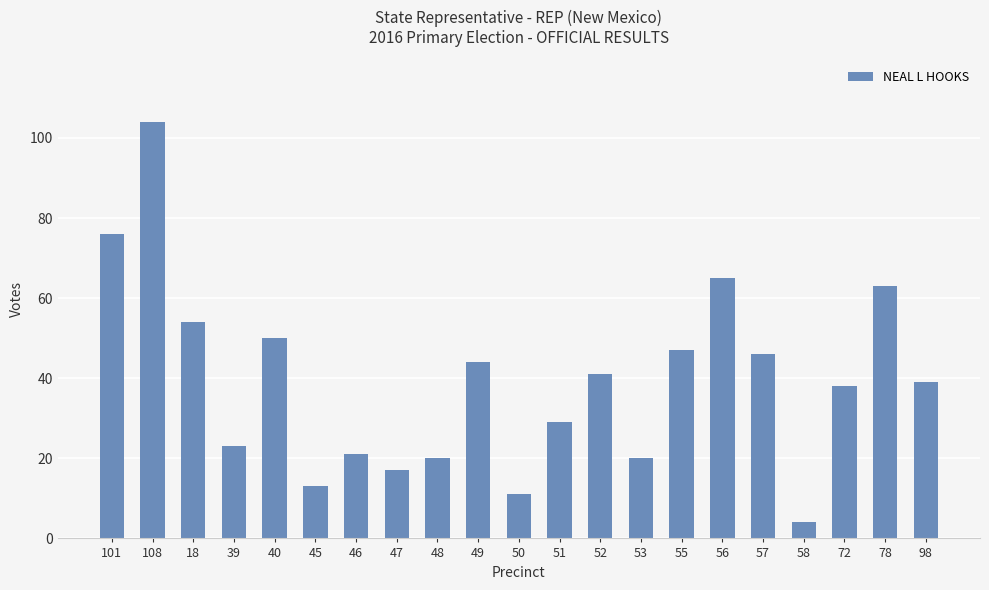

What is the change in value from 52 to 78?

+22